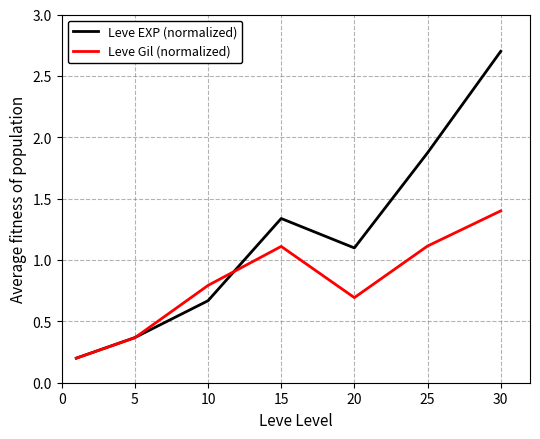

Which series has the largest total across all categories?

Leve EXP (normalized)